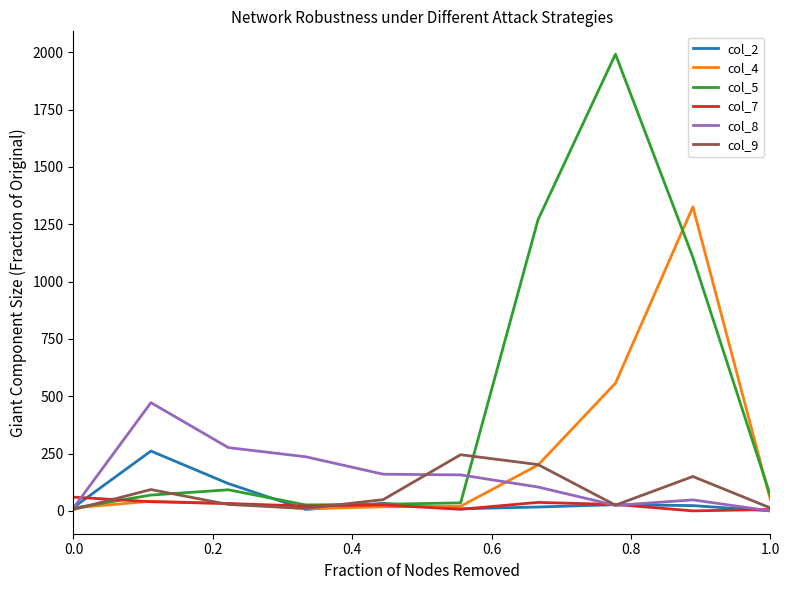

Does the chart have visible grid lines?

No